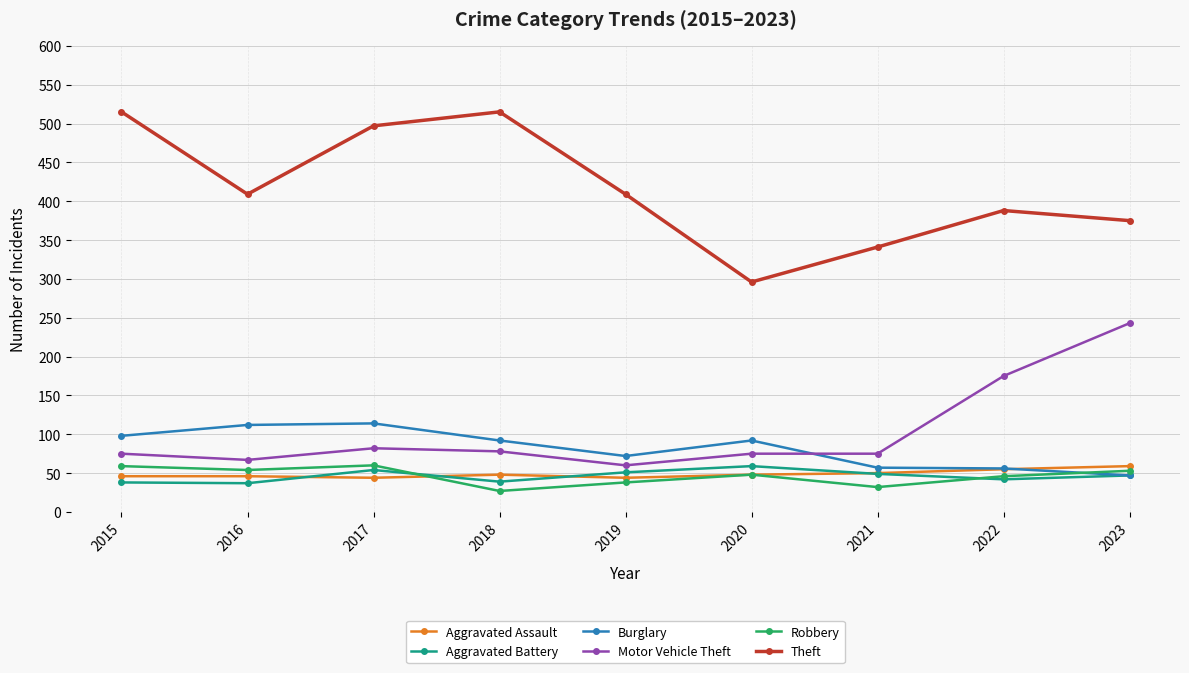

What are all the series names shown in the legend?

Aggravated Assault, Aggravated Battery, Burglary, Motor Vehicle Theft, Robbery, Theft